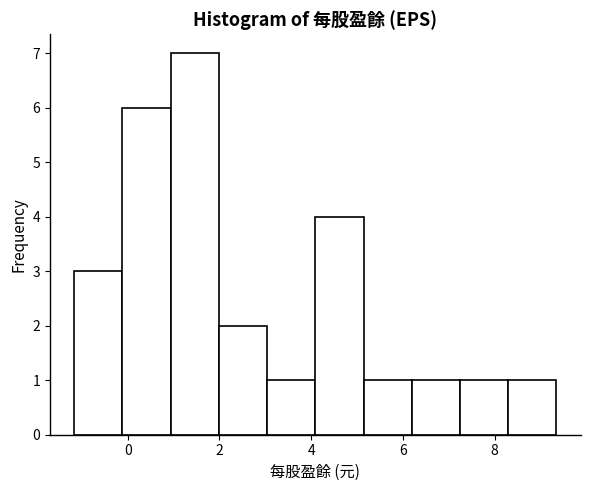

Reading left to right, transcribe this chart: for each bar, give the range it covers on the x-axis and its height. Neither the bar edges nor the heights are printed on the chart, so give them approximately, as read against the axes.

-1.2 to -0.2: 3
-0.2 to 1.0: 6
1.0 to 2.0: 7
2.0 to 3.0: 2
3.0 to 4.0: 1
4.0 to 5.2: 4
5.2 to 6.2: 1
6.2 to 7.2: 1
7.2 to 8.2: 1
8.2 to 9.4: 1